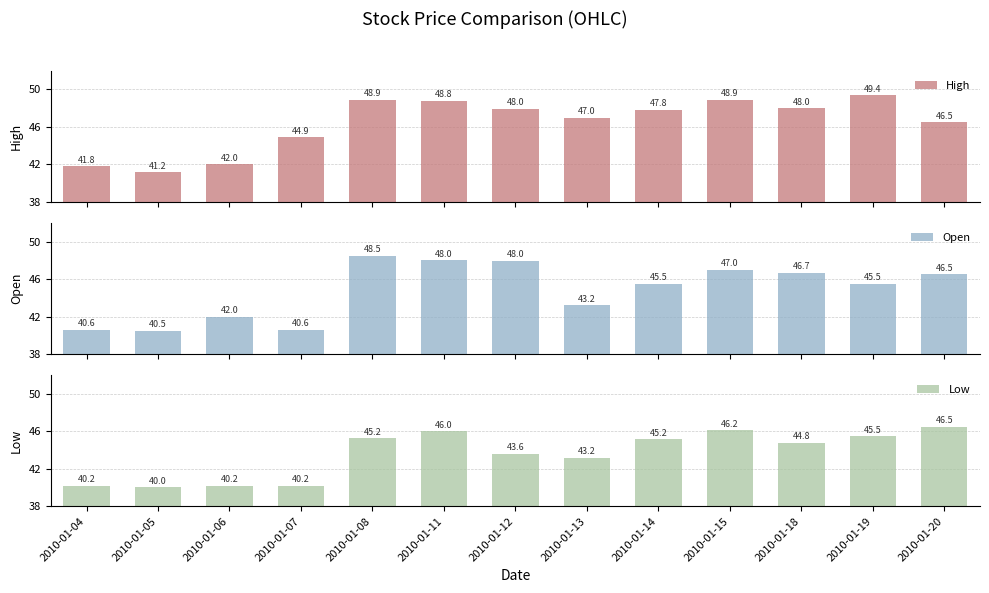

Is it true that Open equals 46.5 at 2010-01-20?

True